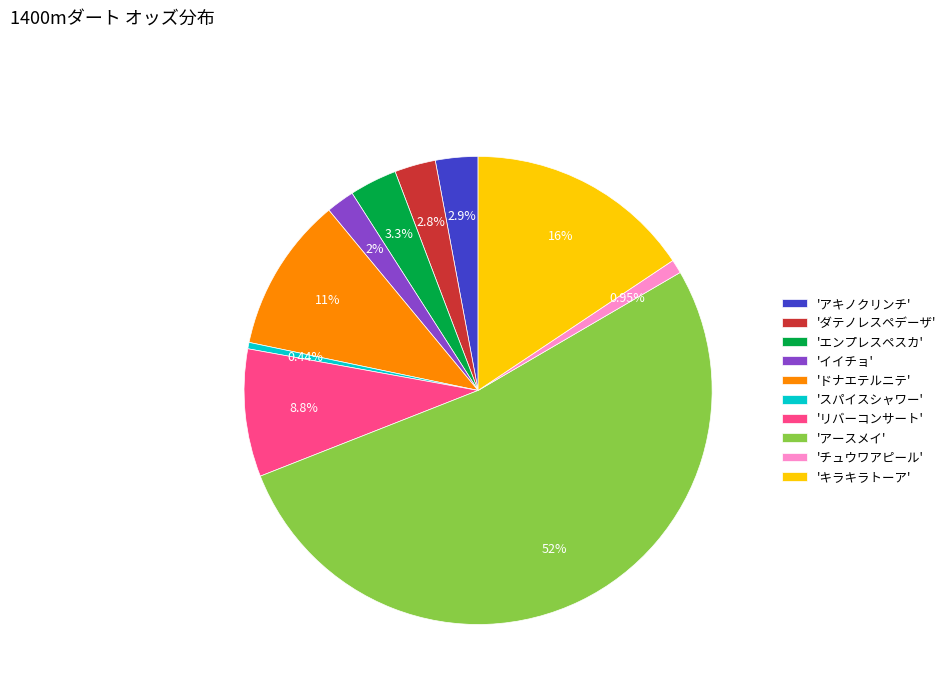

Is 'ダテノレスペデーザ' the majority of the pie?

No